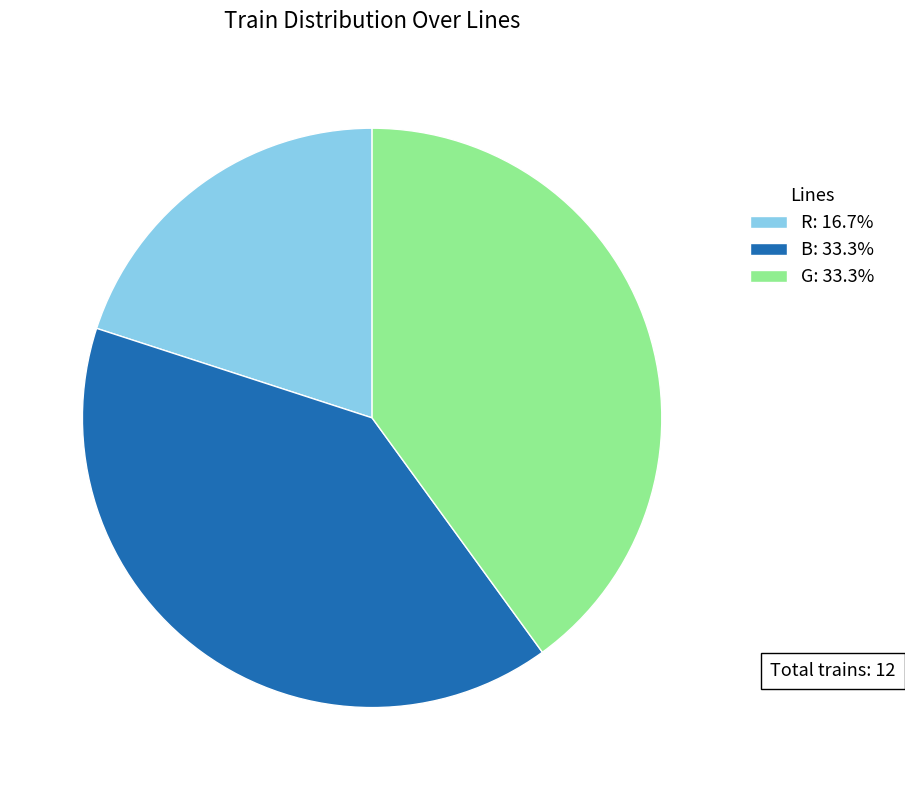

Approximately how many times larger is the value at R: 16.7% compared to G: 33.3%?

0.5